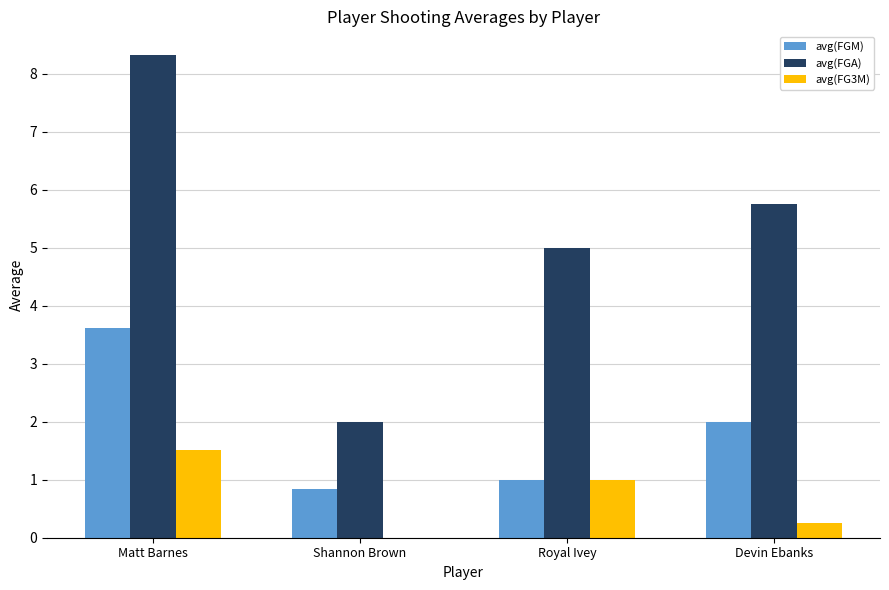

What is the approximate value of avg(FGA) at Shannon Brown?

2.0